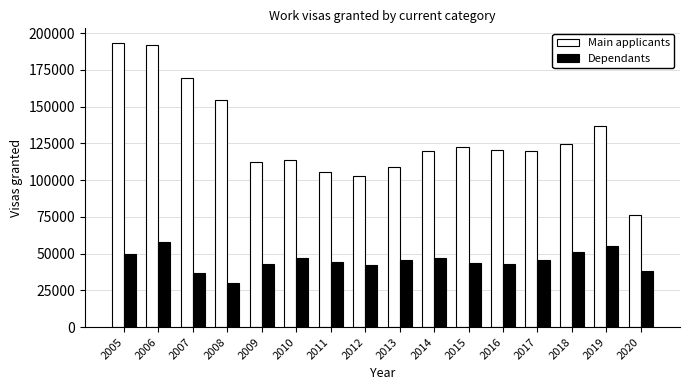

How many bars are there in total?

32